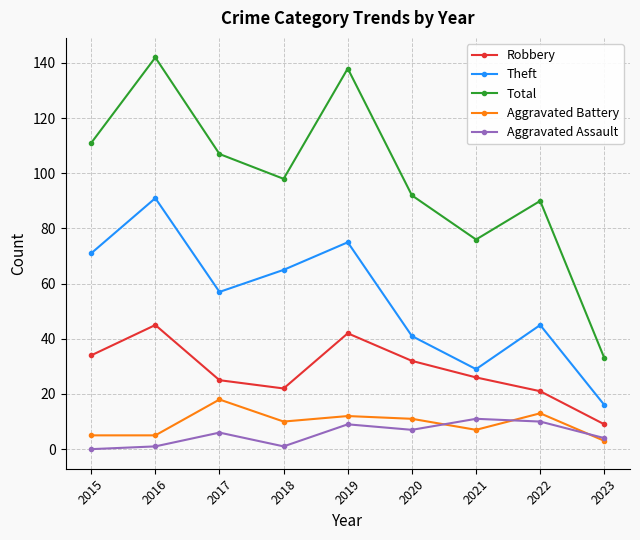

The value of Aggravated Assault at 2016 is 1. True or false?

True